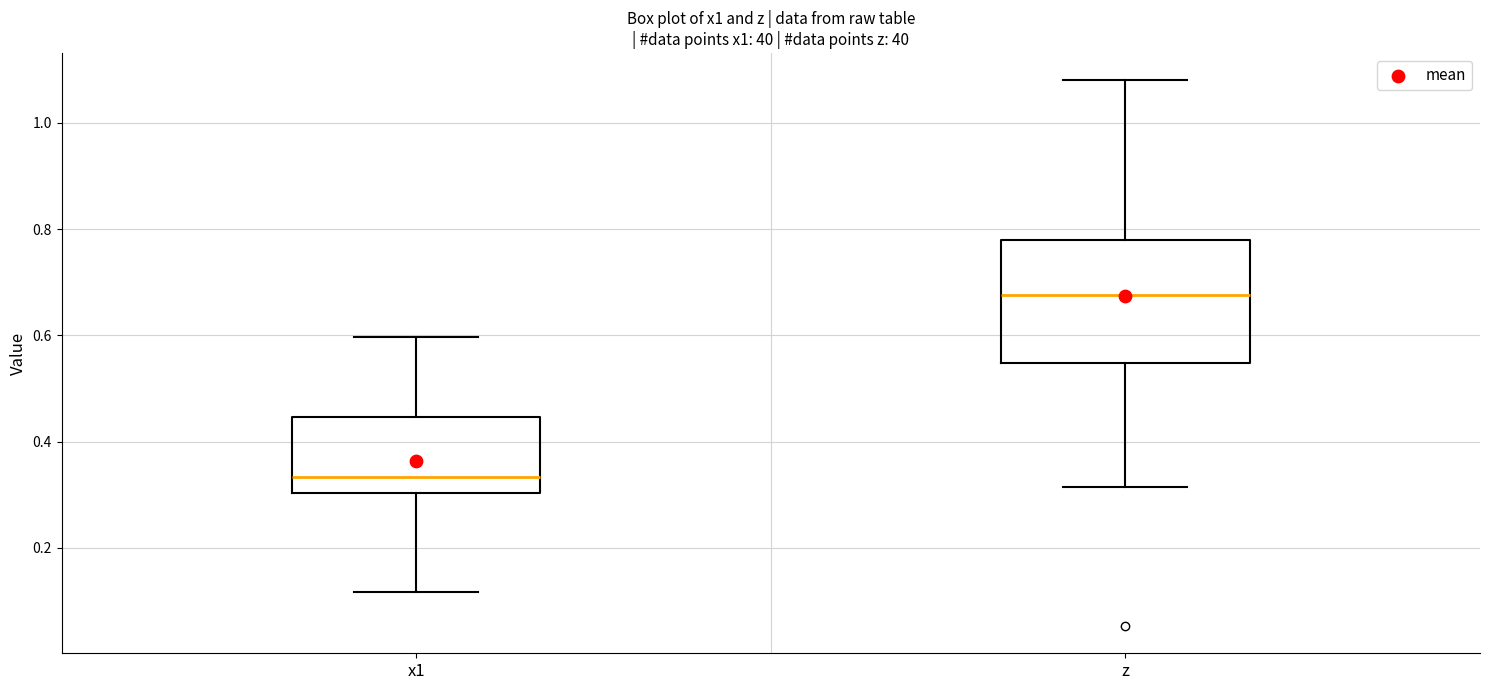

Which box is the tallest, from its lower edge to its upper edge?

z